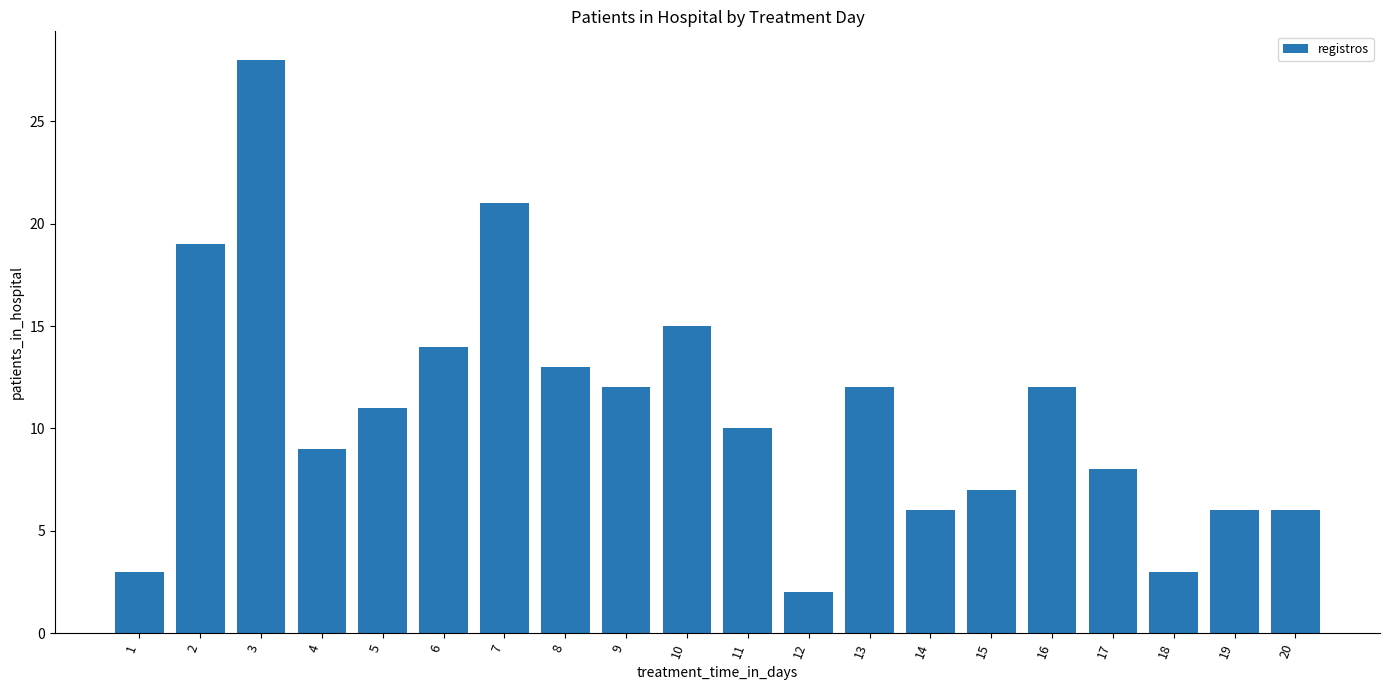

Is it true that the value at 1 is 2?

False